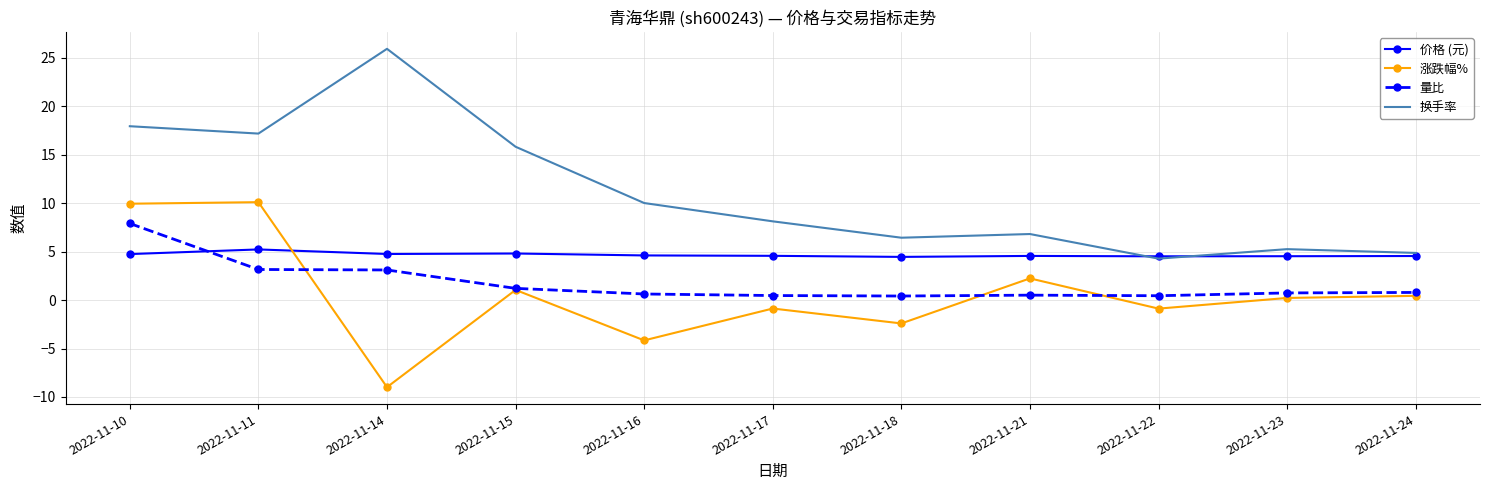

Which series has the largest range (max minus min)?

换手率